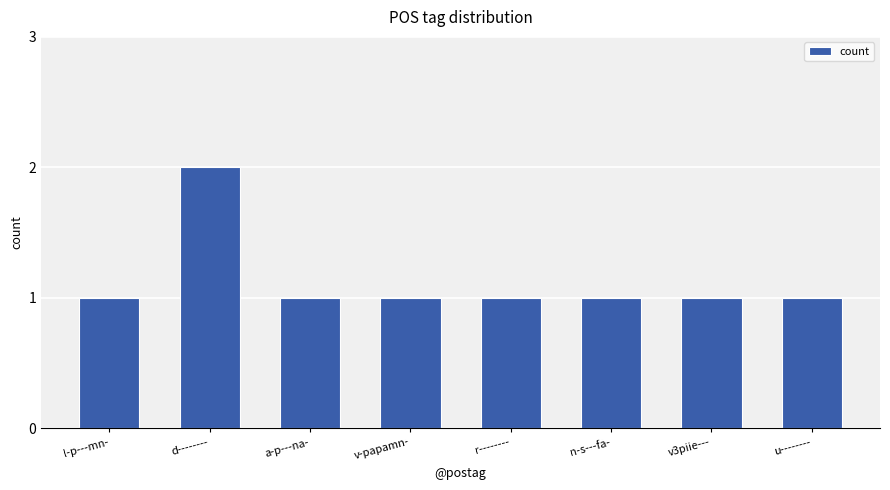

Count the number of categories in the chart.

8